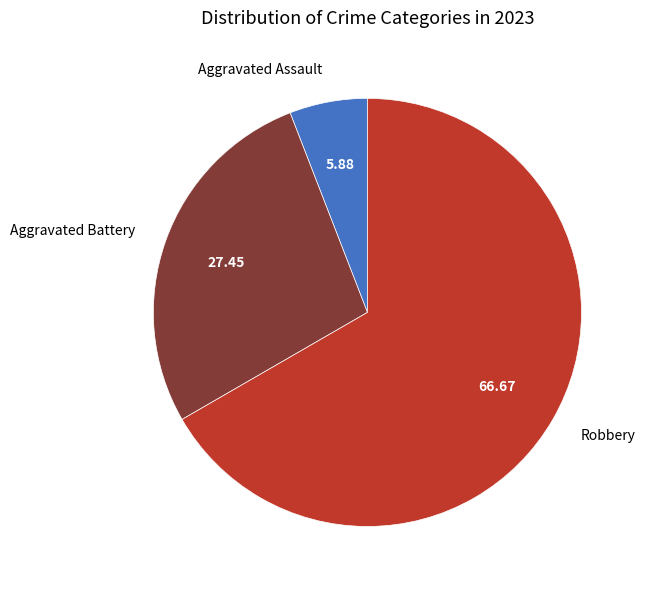

Approximately how many times larger is the value at Robbery compared to Aggravated Assault?

11.3